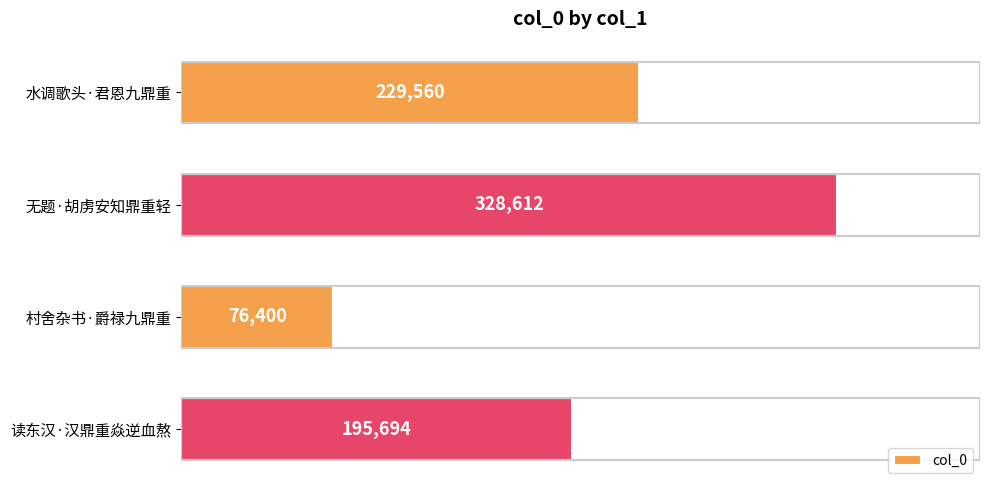

What is the greatest value displayed?

328612